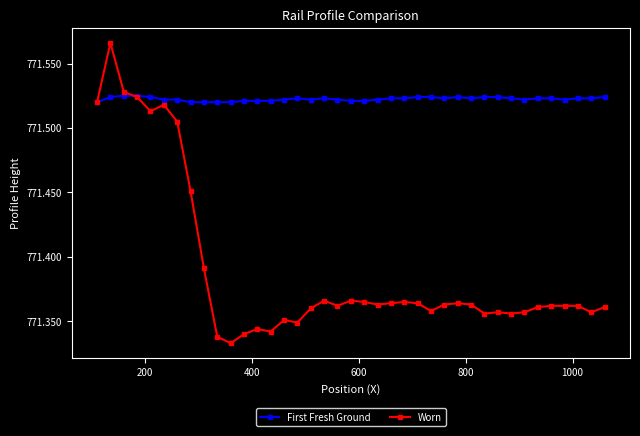

Which series has the largest total across all categories?

First Fresh Ground